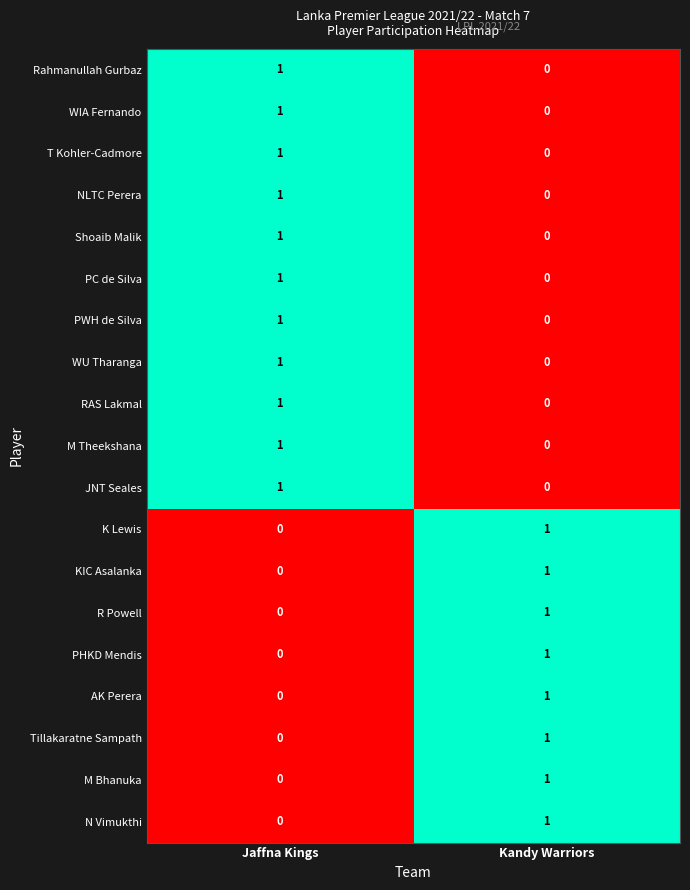

At which category is the sum across all series the highest?

Jaffna Kings